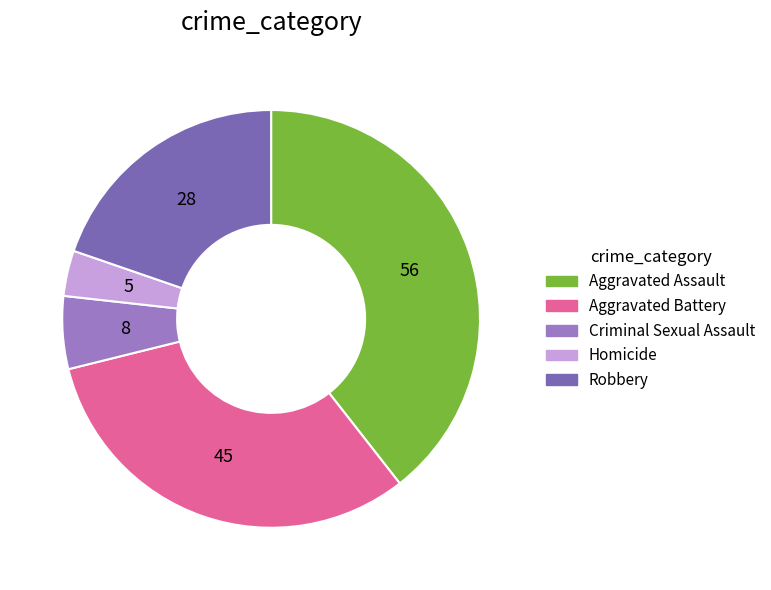

True or false: Criminal Sexual Assault accounts for 6% of the total.

True